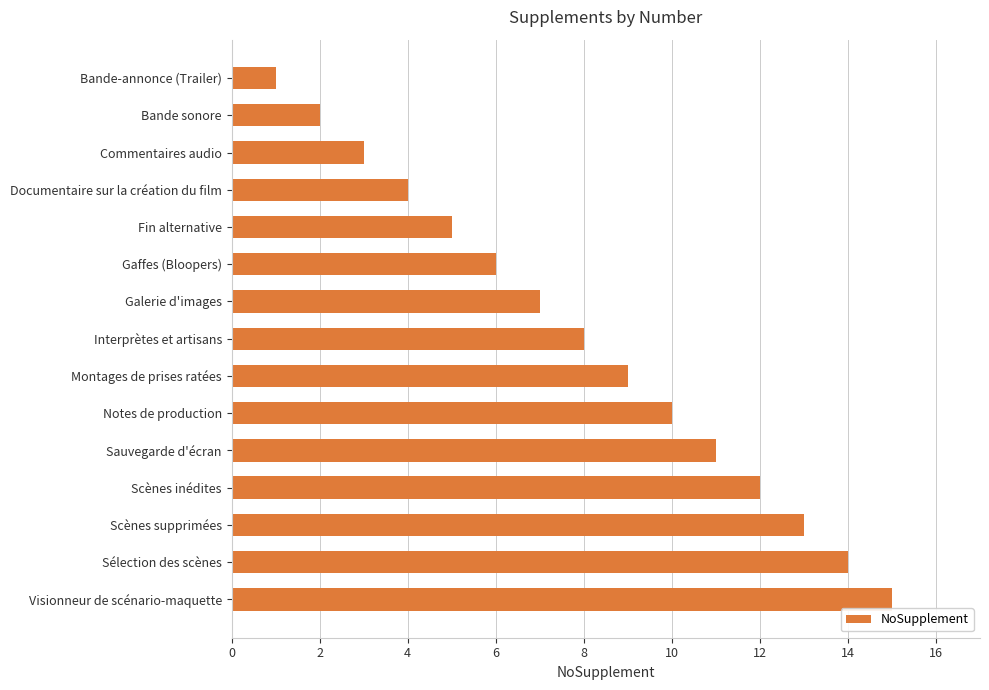

What is the ratio of the value at Interprètes et artisans to the value at Visionneur de scénario-maquette?

0.5